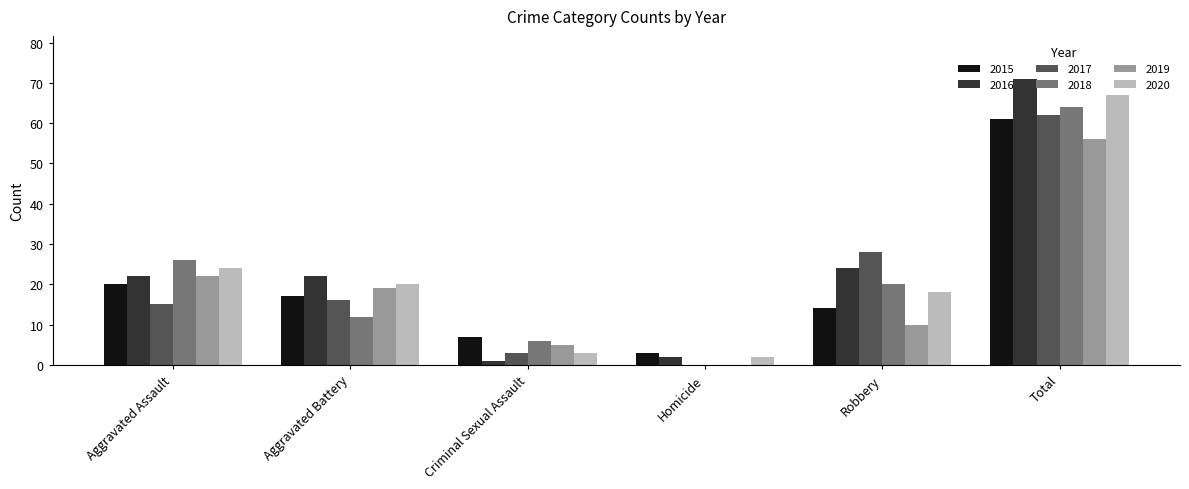

What is the sum of all 2017 values?

124